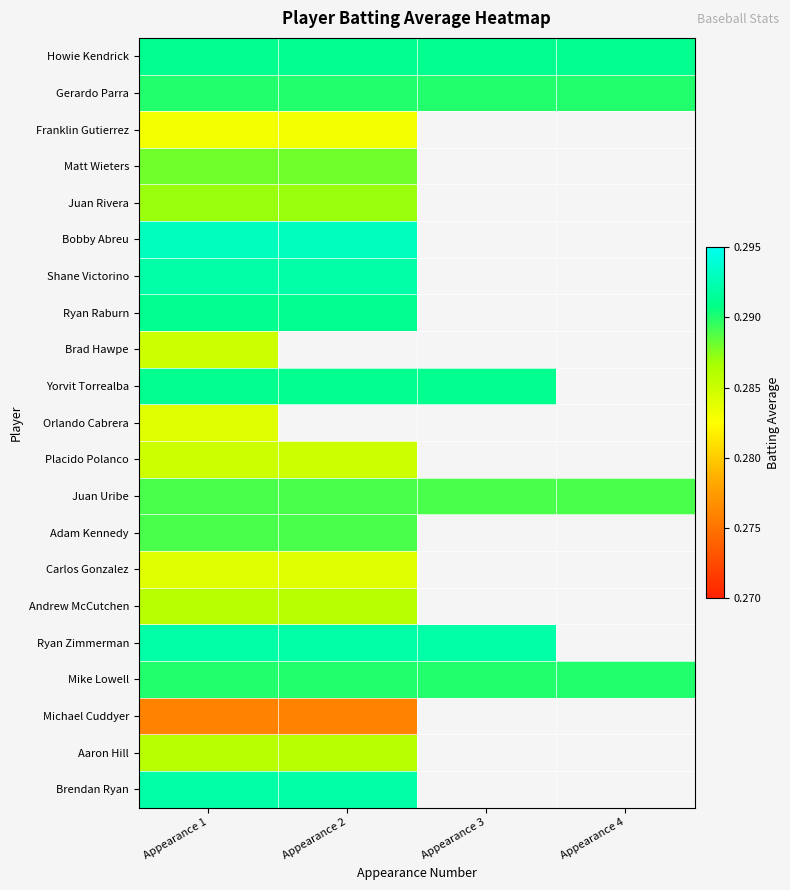

At which category does the chart reach its minimum across all series?

Appearance 1